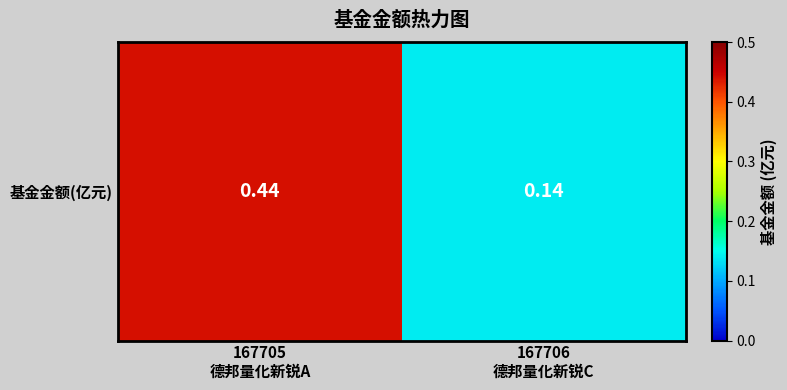

Which category has the lowest value across all series?

167706
德邦量化新锐C